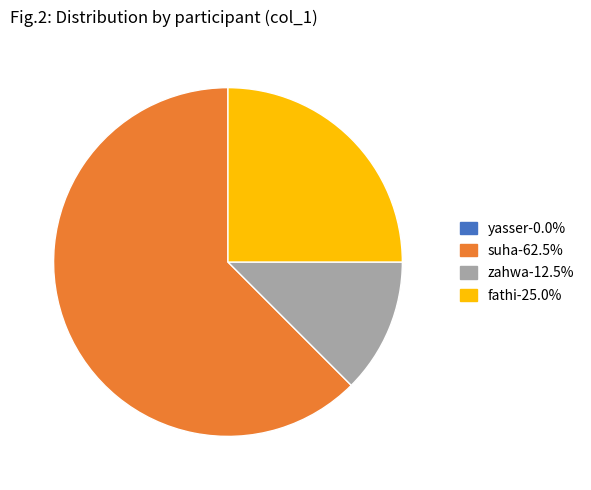

Which slice is the largest?

suha